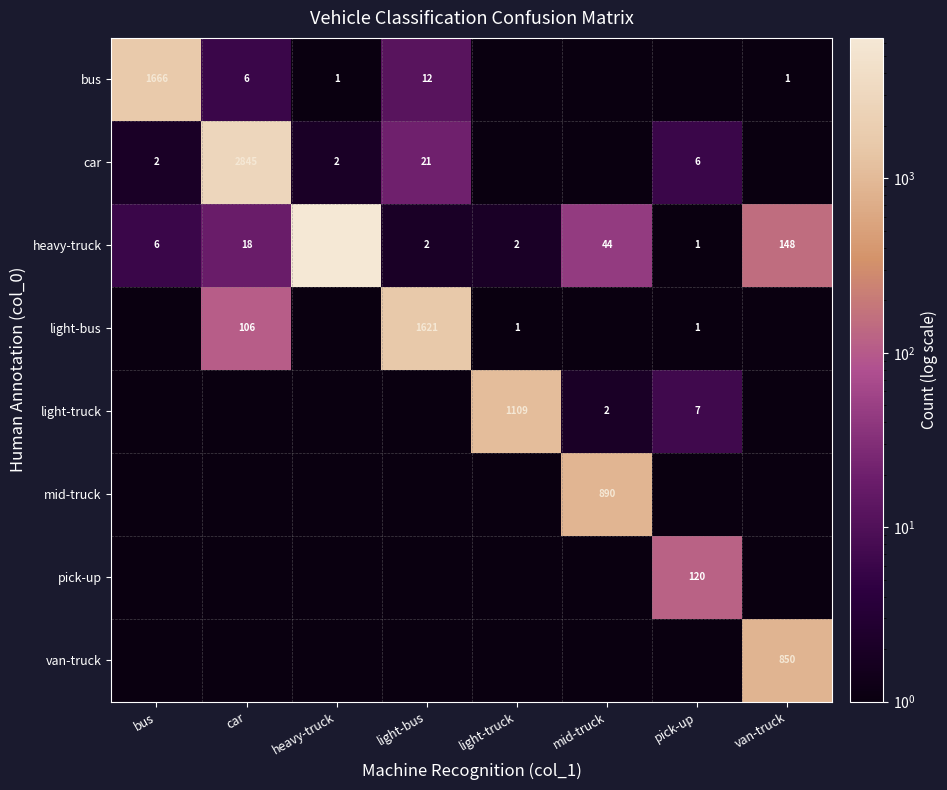

Read the heavy-truck value at mid-truck, to the nearest 50.

50